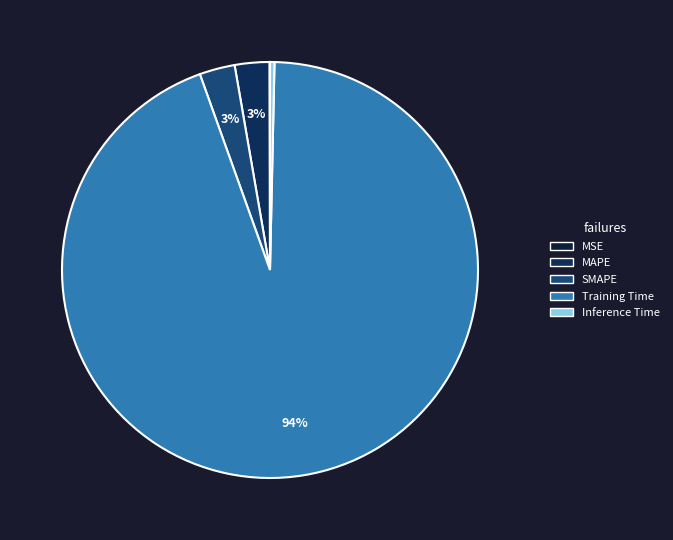

How much of the chart is everything except MSE?

100.0%